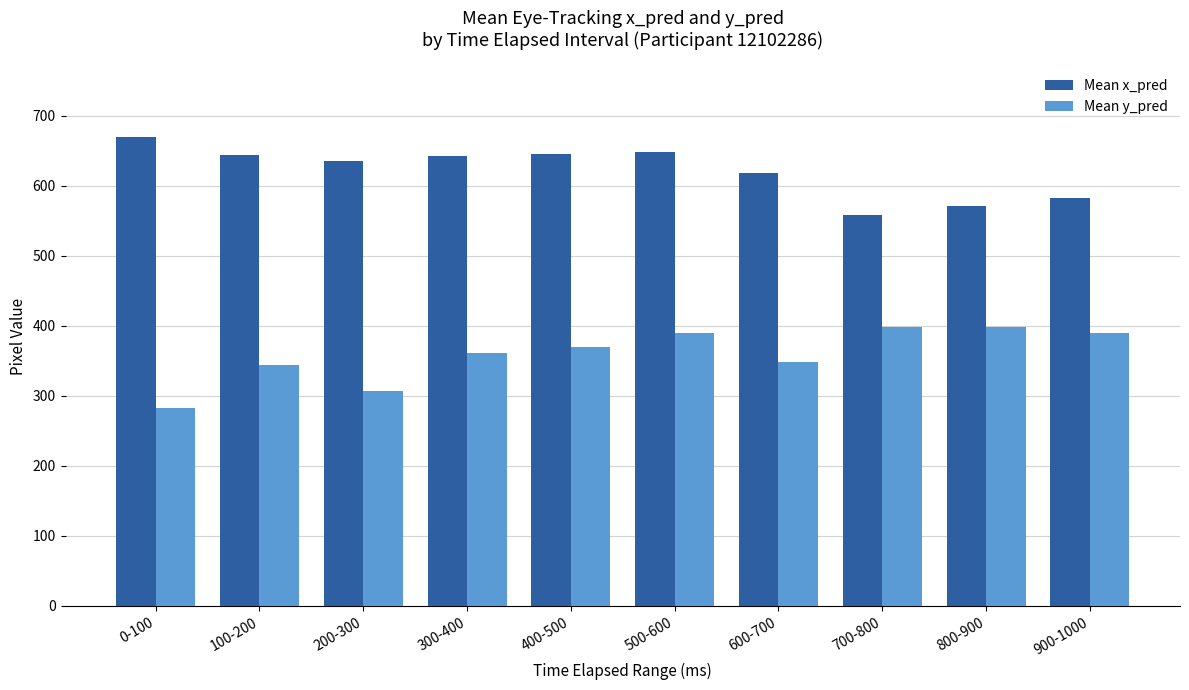

What is the difference between the second highest and minimum values in the Mean x_pred series?

90.3